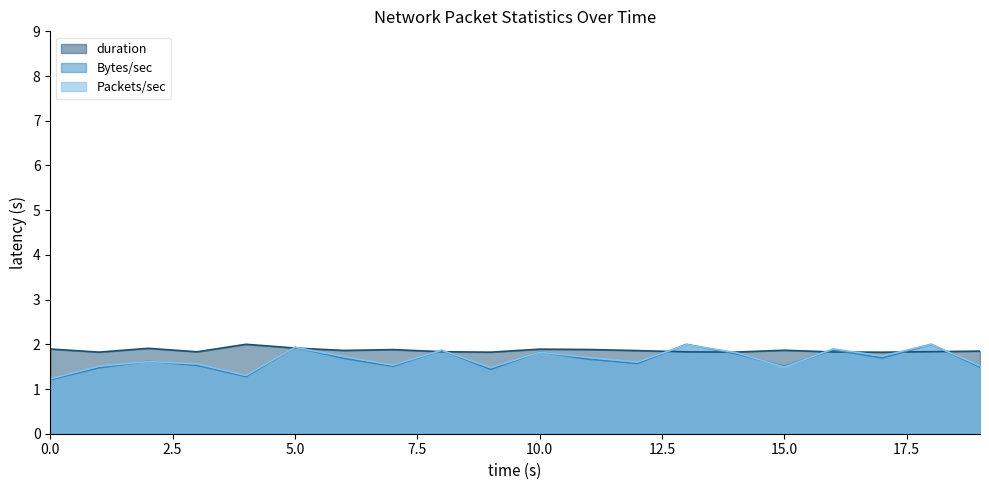

What is the spread (max minus min) of values at 15.0?

0.4